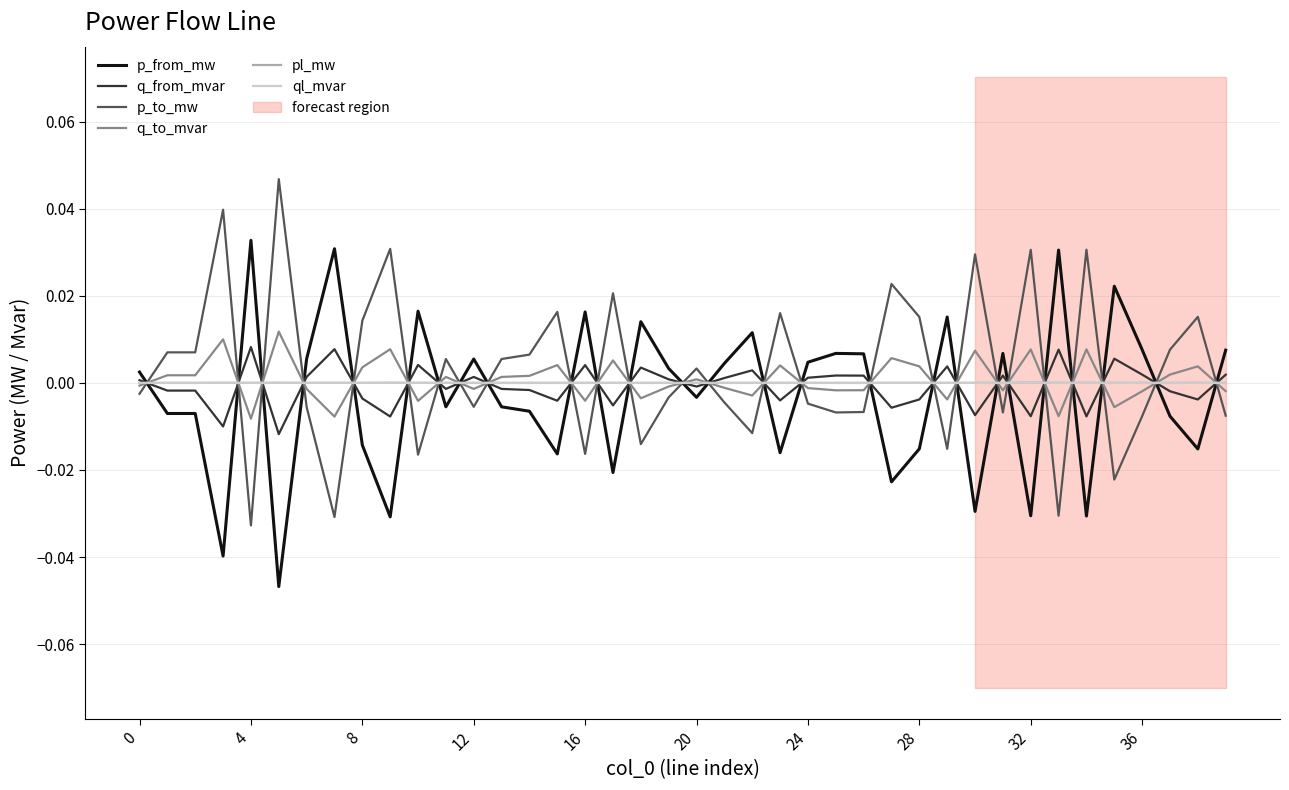

True or false: ql_mvar has more than 2 interior local peaks.

True